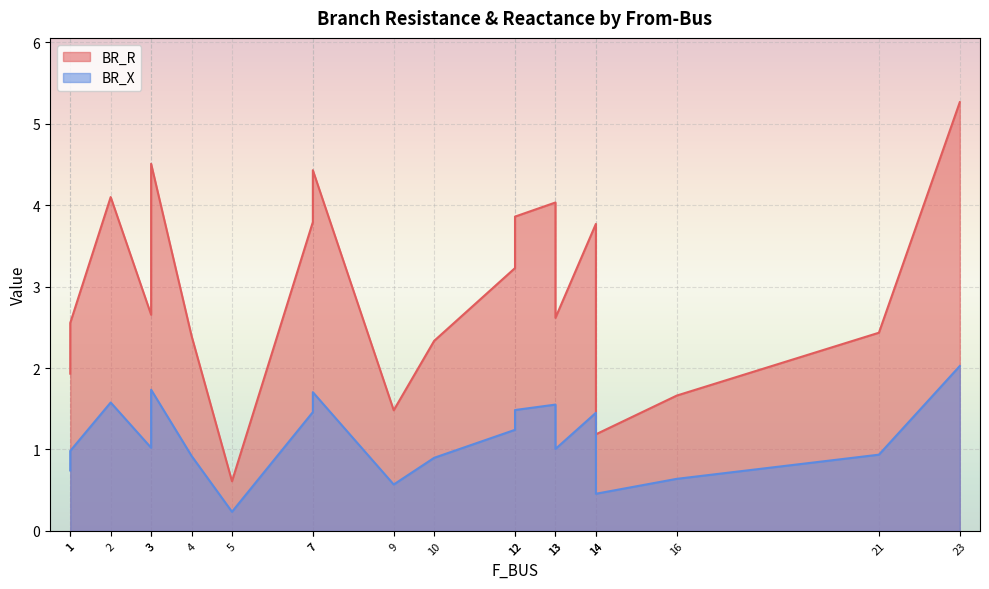

What is the difference between the maximum and minimum values in the BR_R series?

4.7